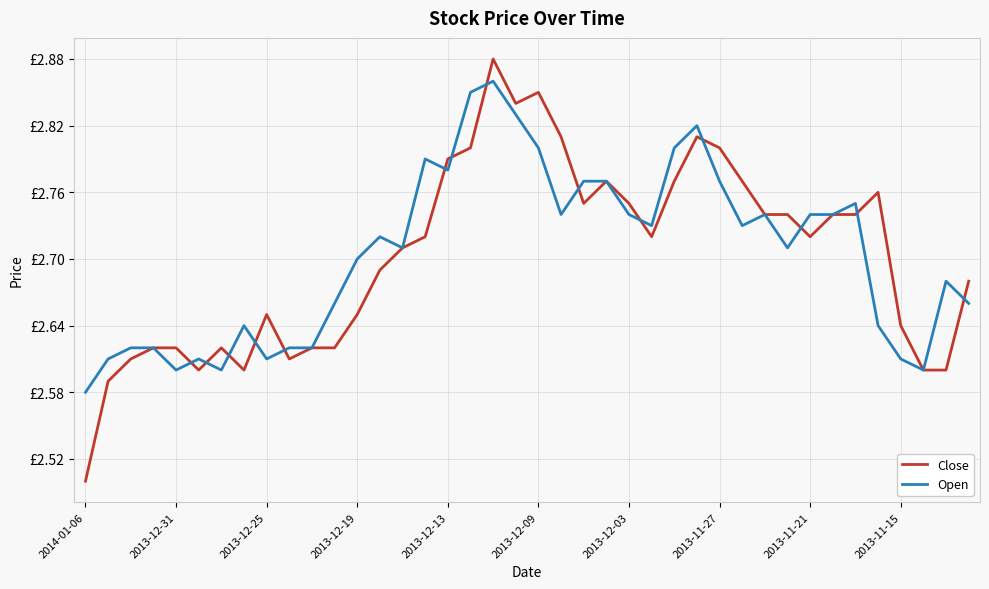

Does the chart display data point markers on the line(s)?

No